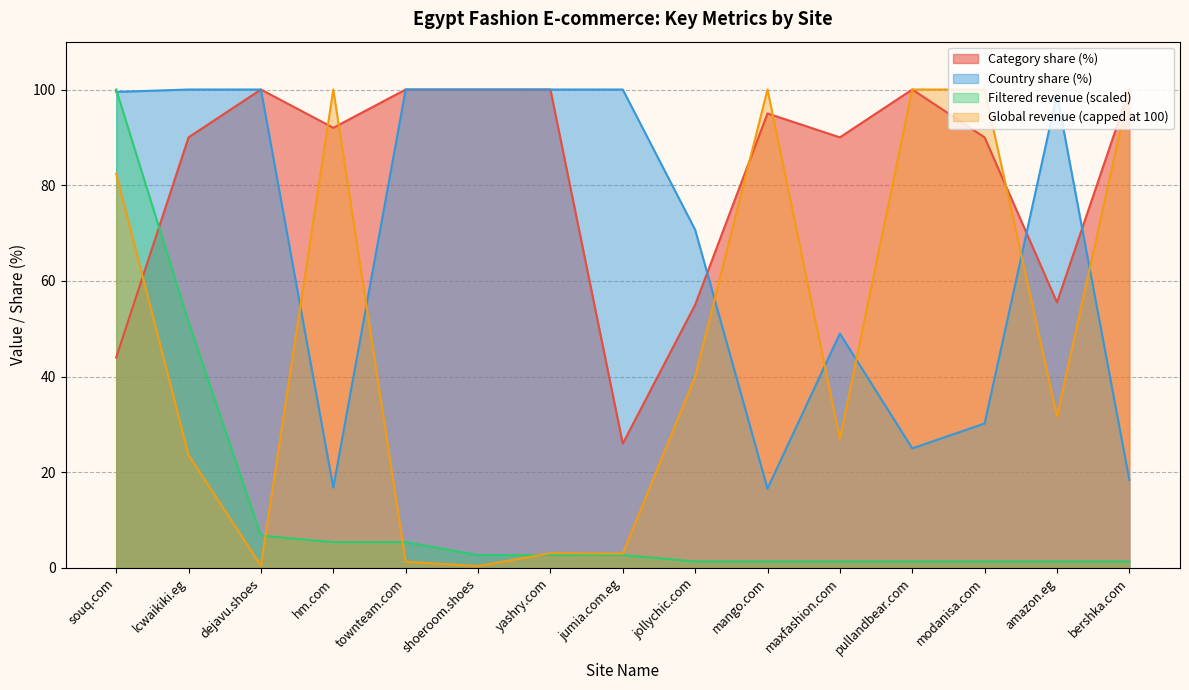

How many intersections are there between Category share (%) and Filtered revenue (mUSD)?

1